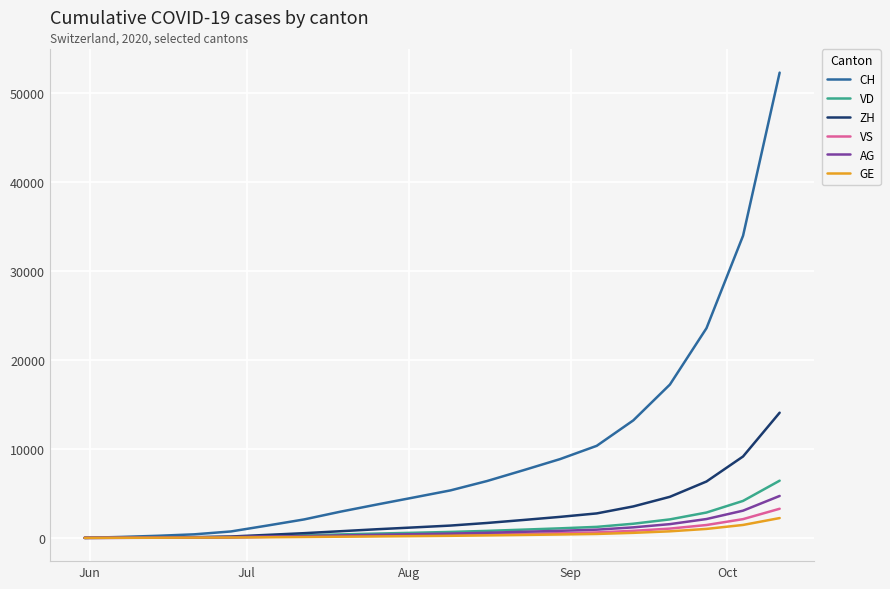

Which series has the widest spread of values?

CH